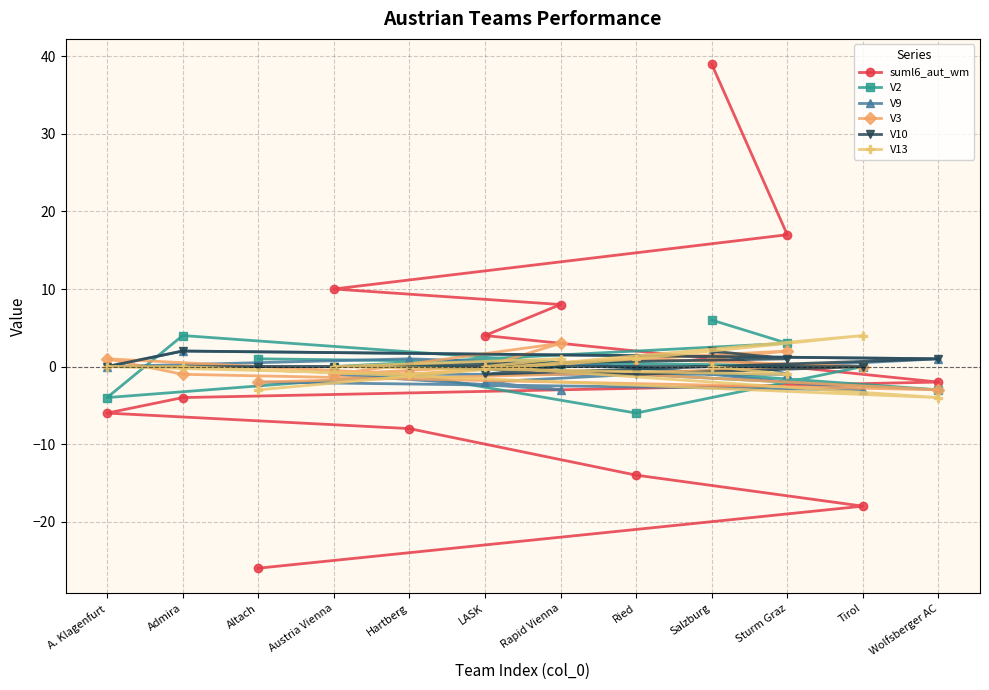

What is the difference between the maximum and minimum values in the V2 series?

12